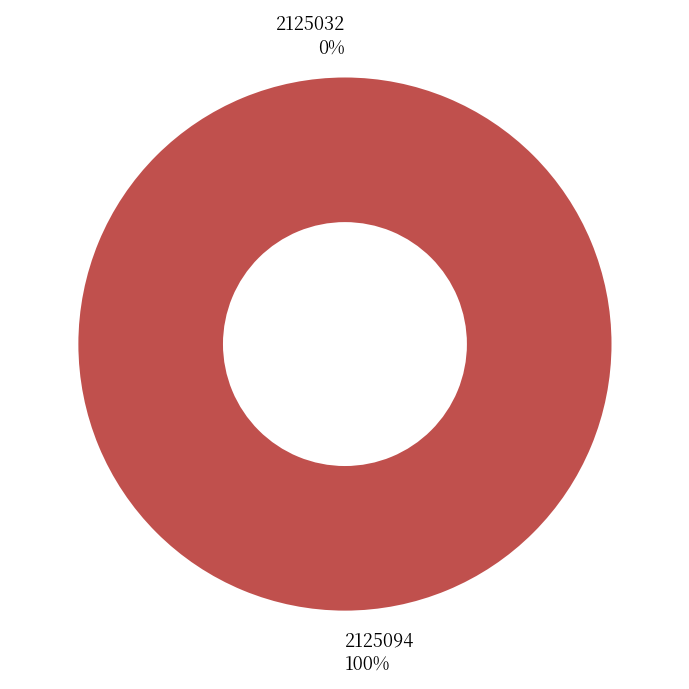

How many slices are in this pie chart?

2